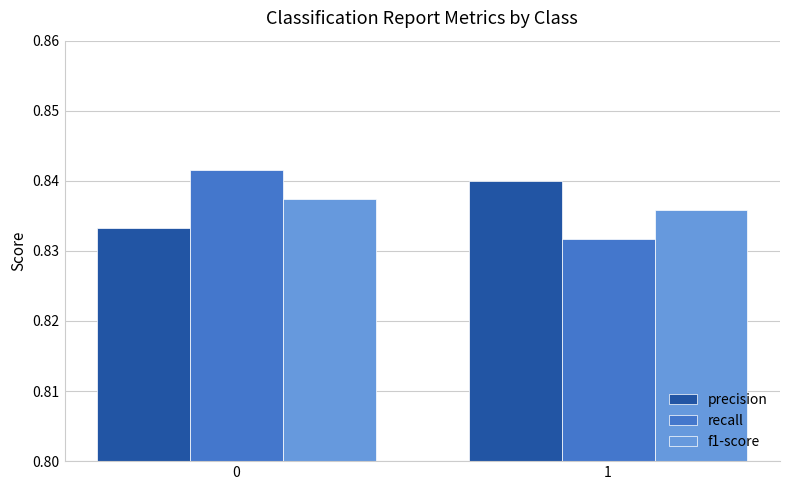

True or false: f1-score has a value of 0.5 at 1.

False